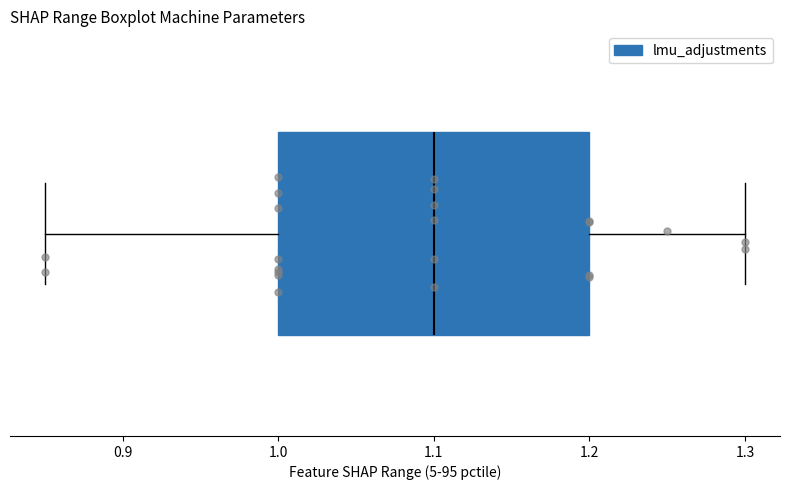

Read this box plot against the x-axis: the position of the median line, the range covered by the box, and the ends of both whiskers. The values are not printed on the chart, so give them approximately, as read against the axis.

median 1.10, box 1.00 to 1.20, whiskers 0.85 to 1.30